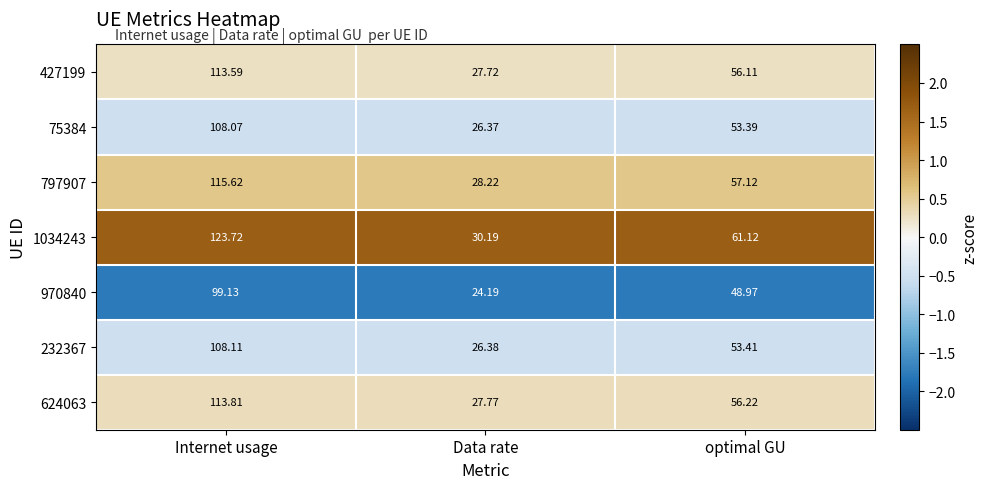

At which label does 1034243 reach its peak?

Internet usage